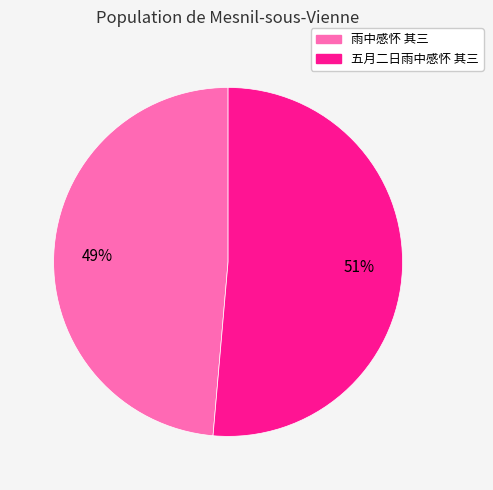

Count the number of slices in the pie.

2